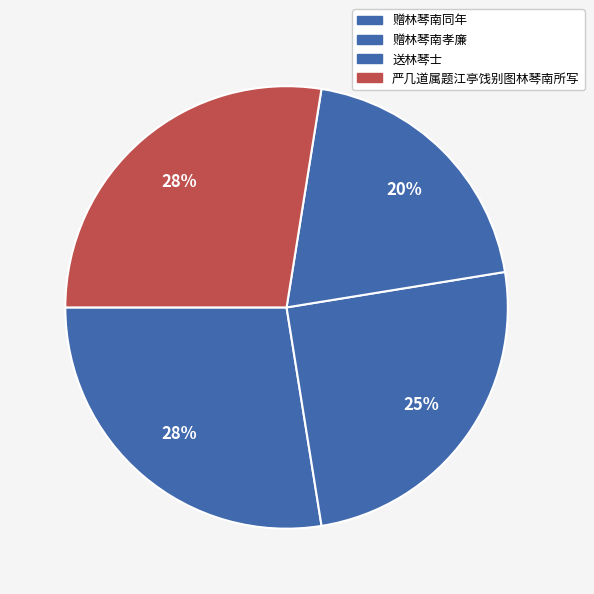

How many segments does this pie chart have?

4